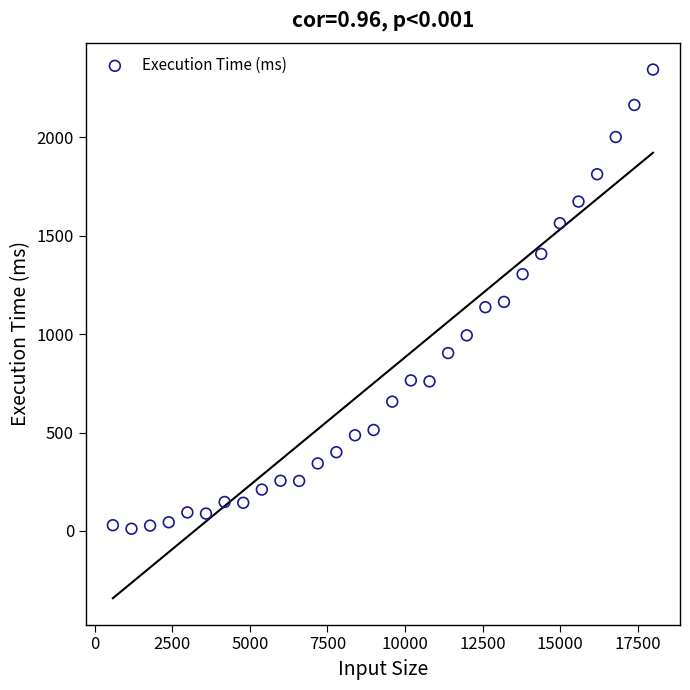

What is the range of X values (max minus min)?

17400